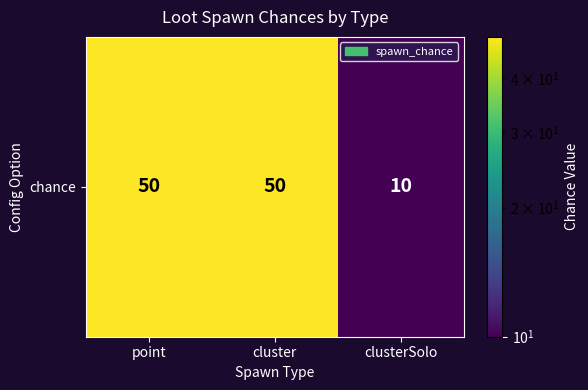

Which label corresponds to the largest value in the chart?

point